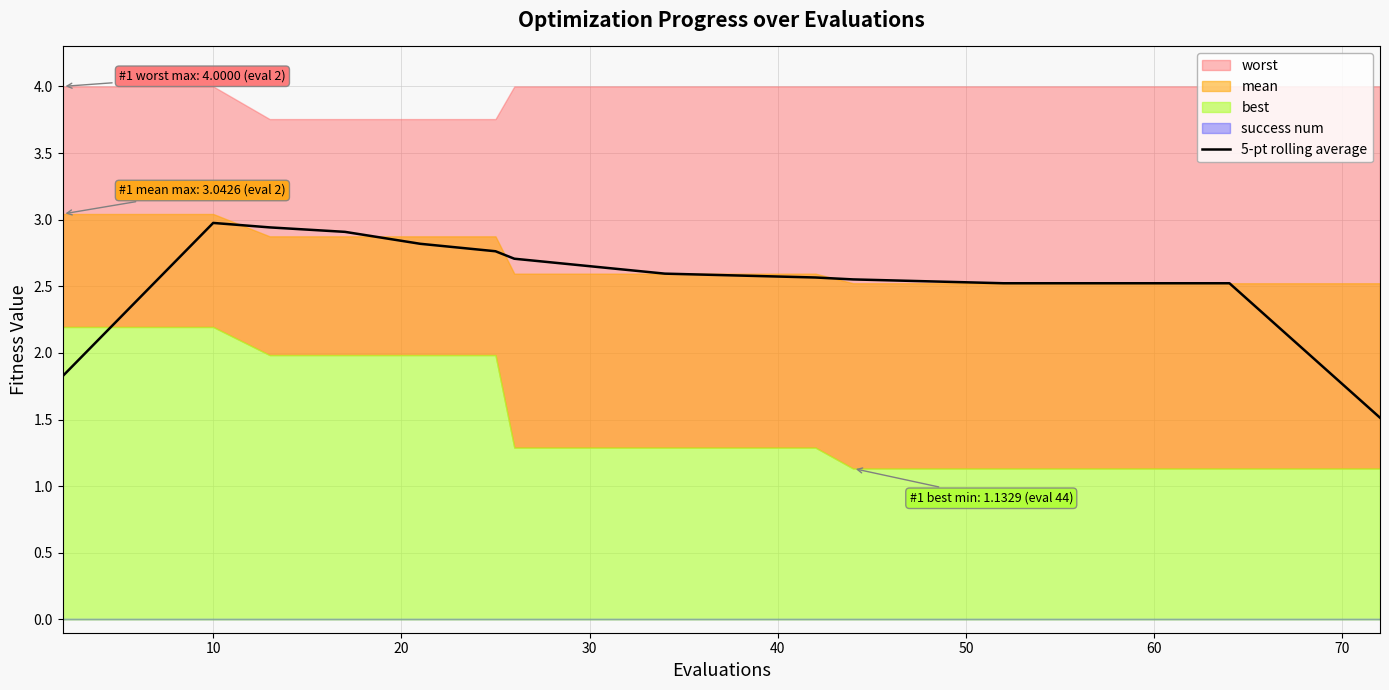

Reading left to right, extract all data points from this chart.

1.8	2.4	3.0	2.9	2.9	2.8	2.8	2.7	2.7	2.6	2.6	2.6	2.6	2.5	2.5	2.5	2.5	2.5	2.0	1.5